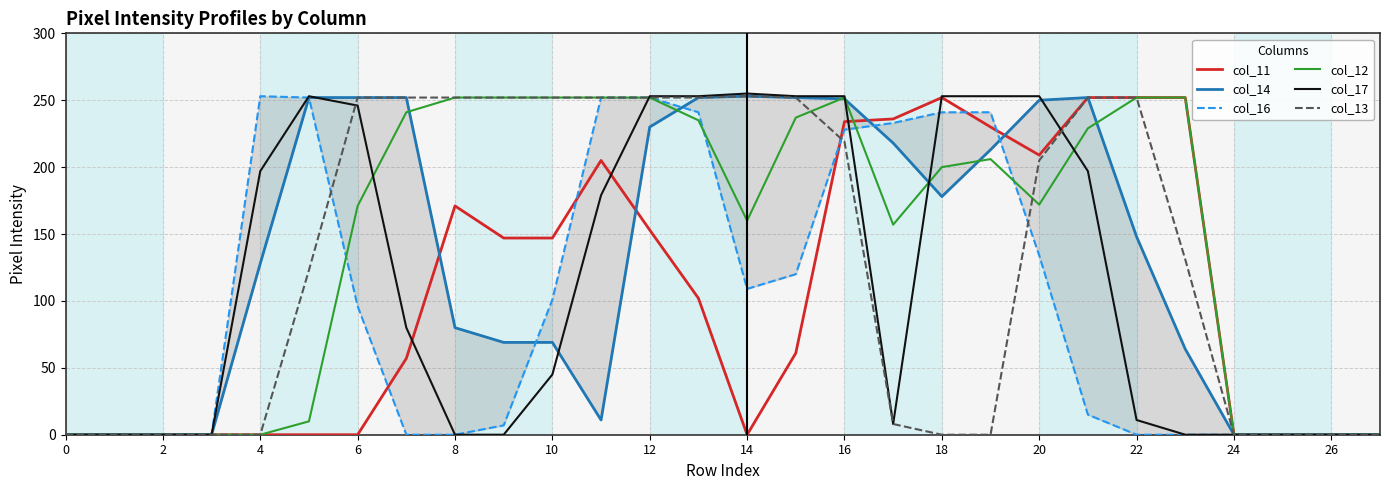

How many interior local peaks does the col_12 series have?

2